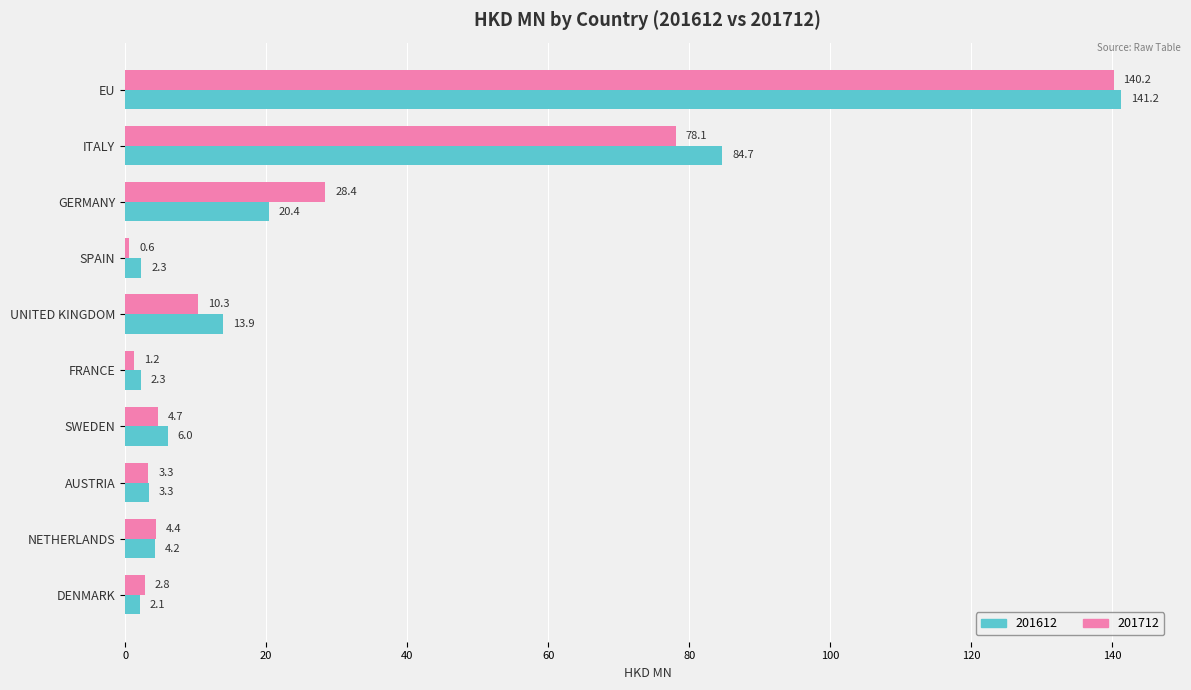

Is it true that 201712 equals 0.6 at SPAIN?

True